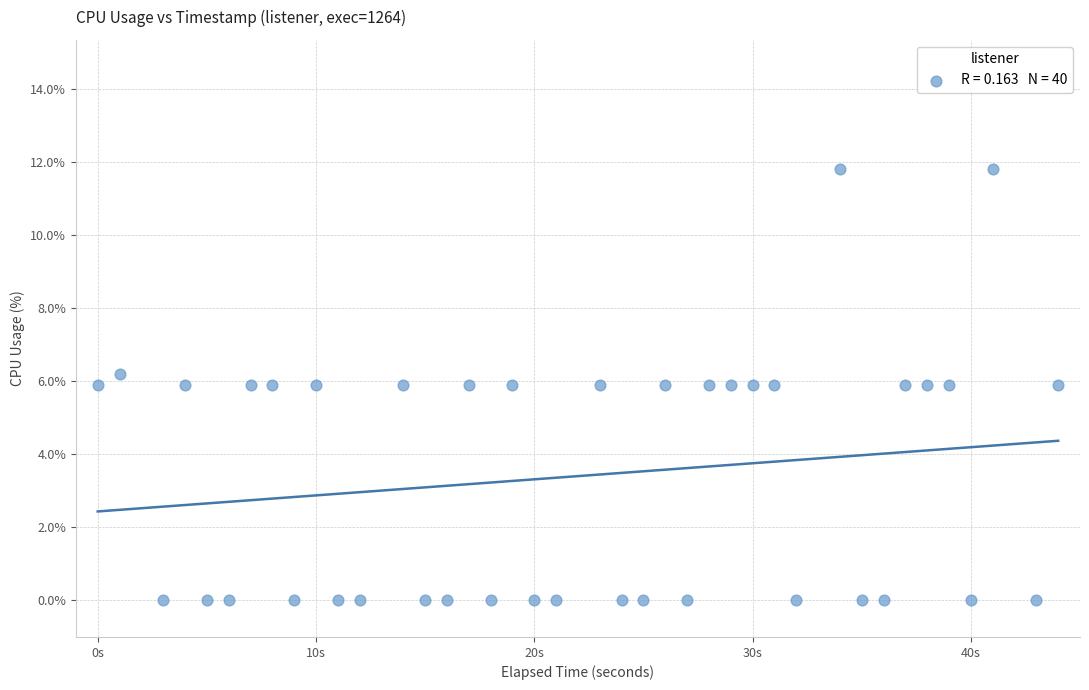

What is the range of Y values (max minus min)?

11.8